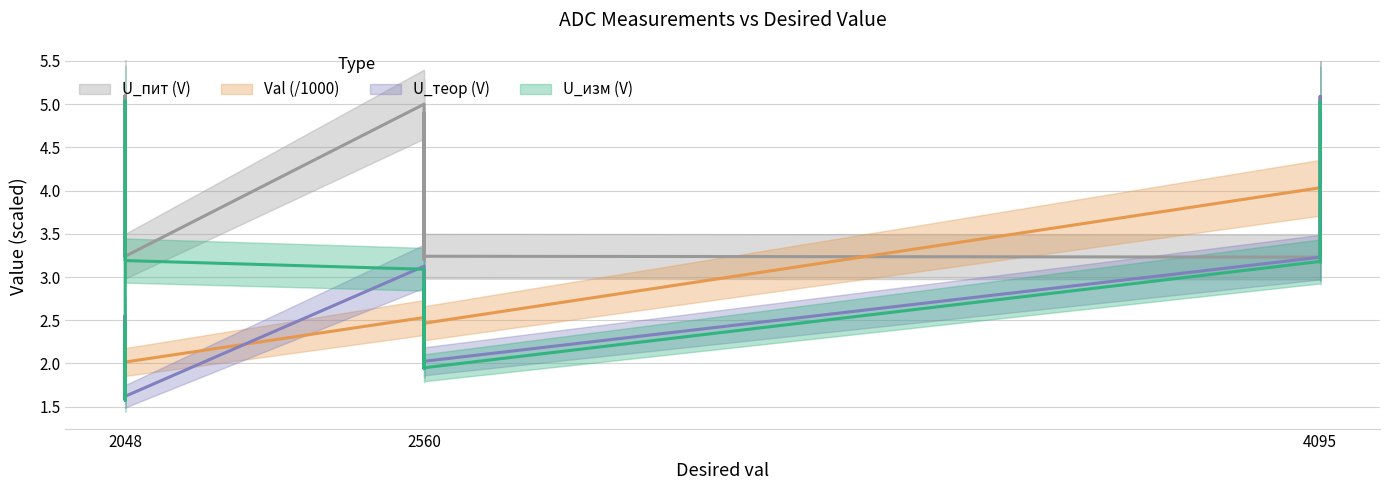

Which series reaches the minimum Y coordinate?

U_изм